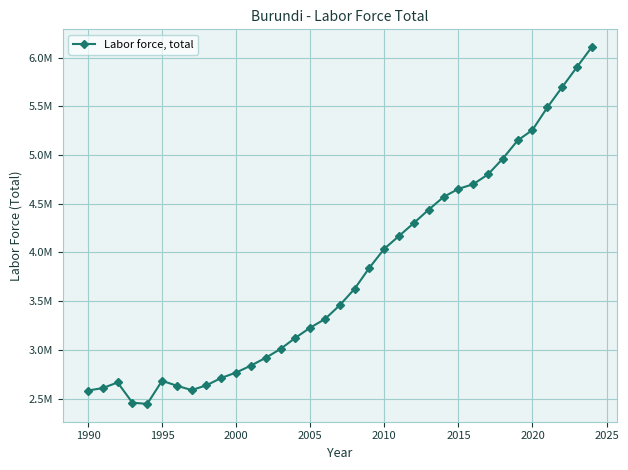

Does the chart have visible grid lines?

Yes